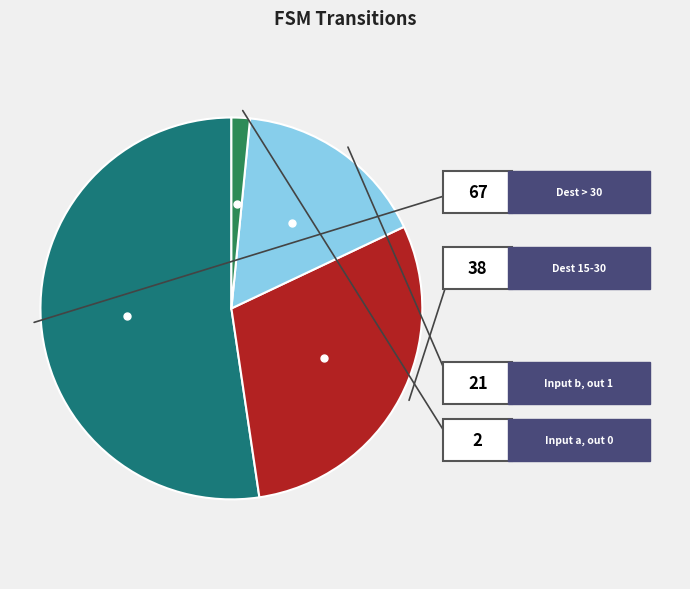

Is there any slice that represents more than half of the pie?

Yes